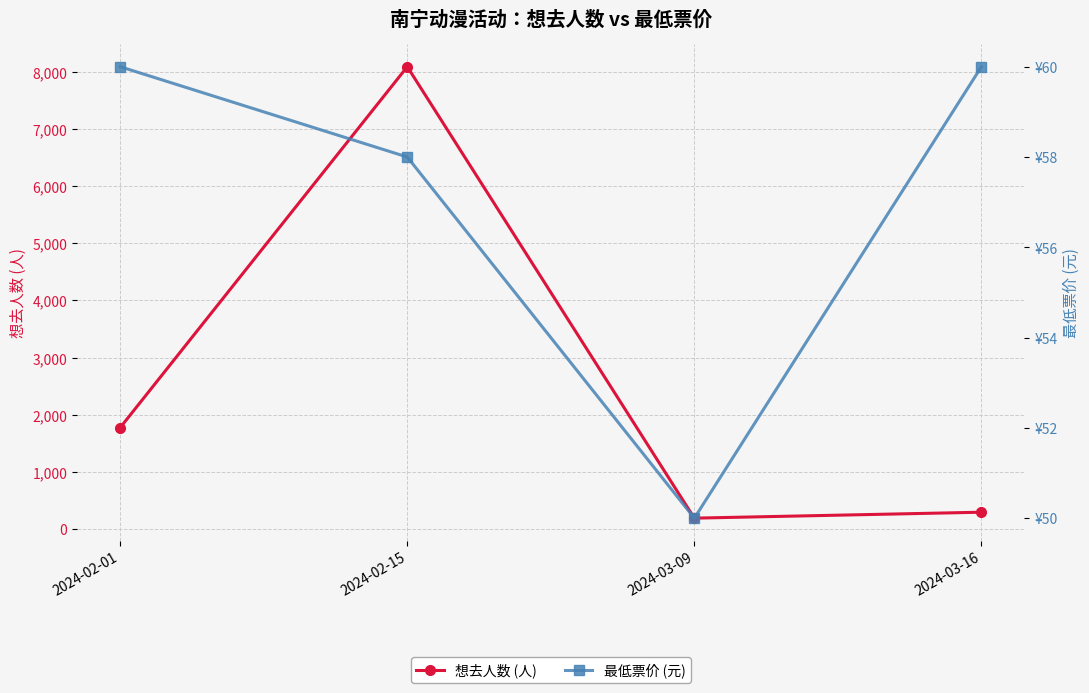

What is the lowest value of the 想去人数 (人) series?

187